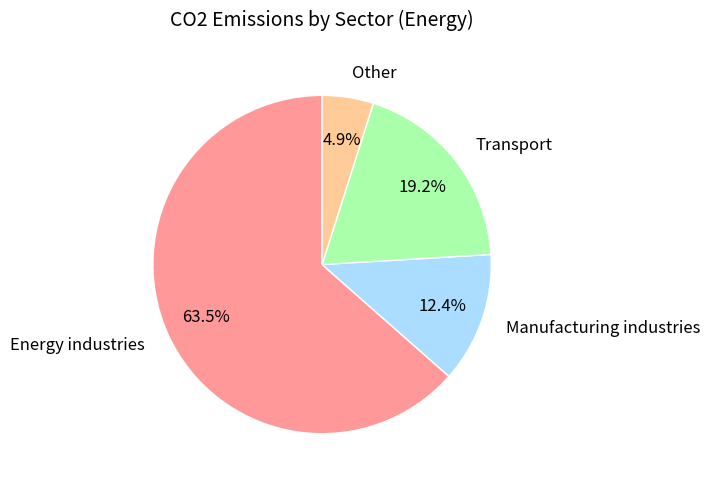

What portion of the pie excludes Other?

95.1%